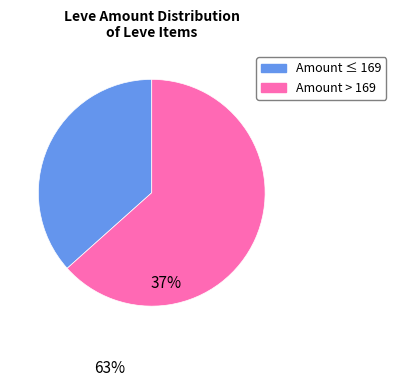

Does any single category account for the majority?

Yes